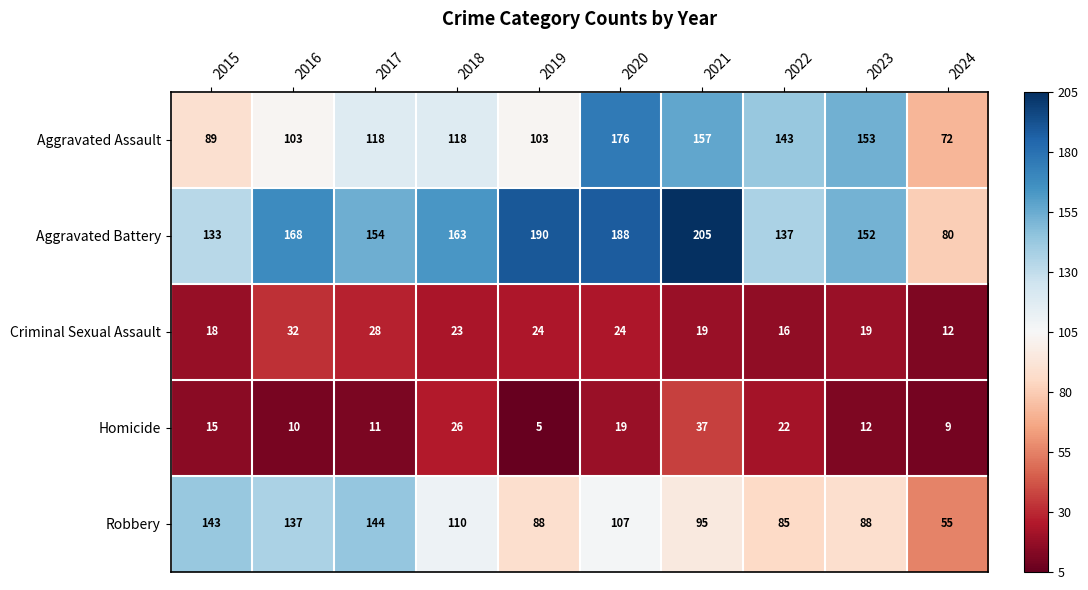

What is the difference between the Homicide values at 2018 and 2022?

4